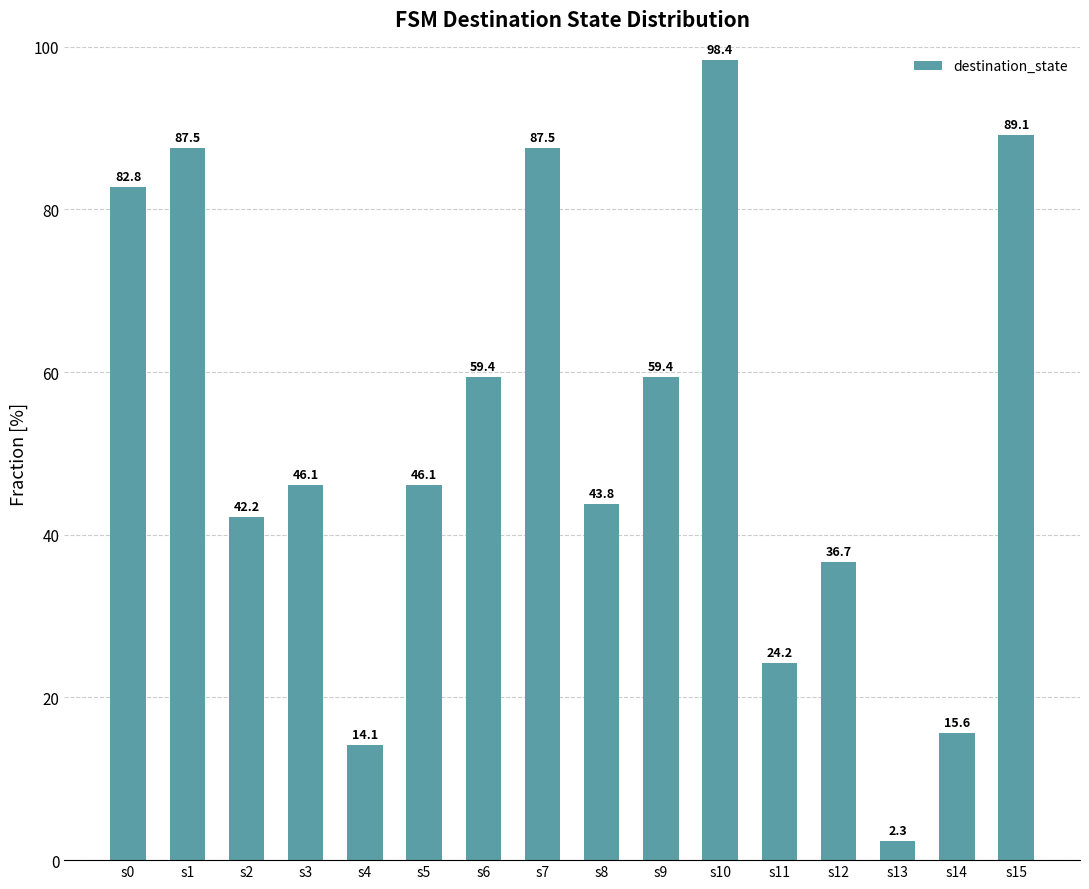

True or false: the data shows 106.3 at s6.

False